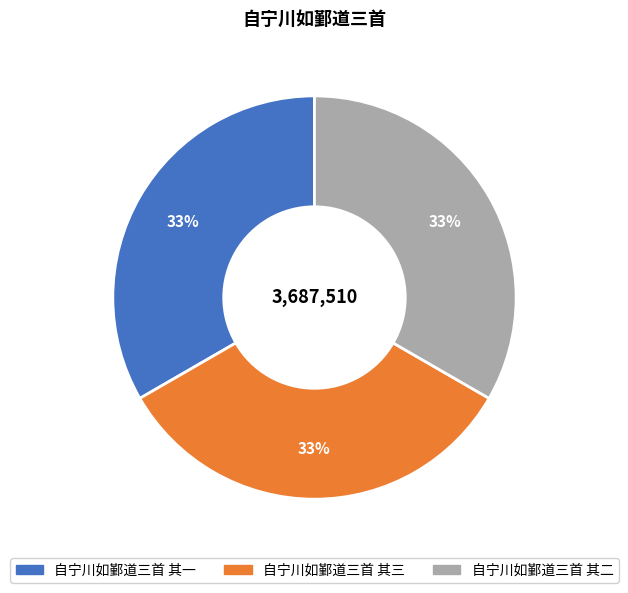

To the nearest percent, what portion does 自宁川如鄞道三首 其二 represent?

33%